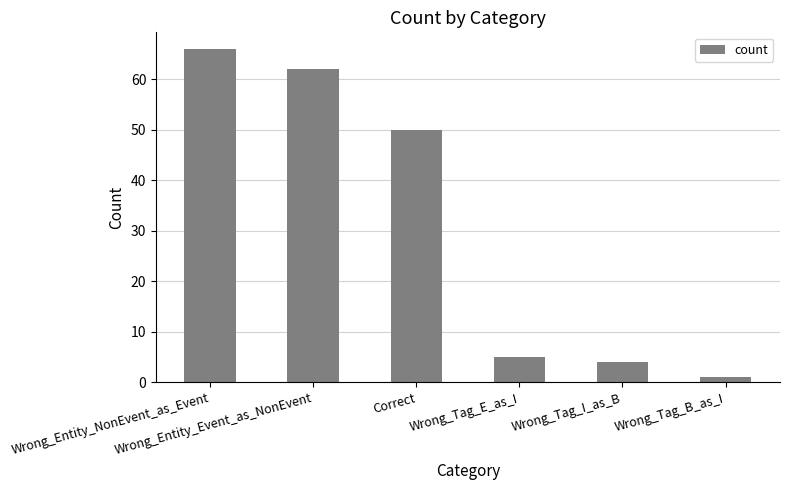

What is the greatest value displayed?

66